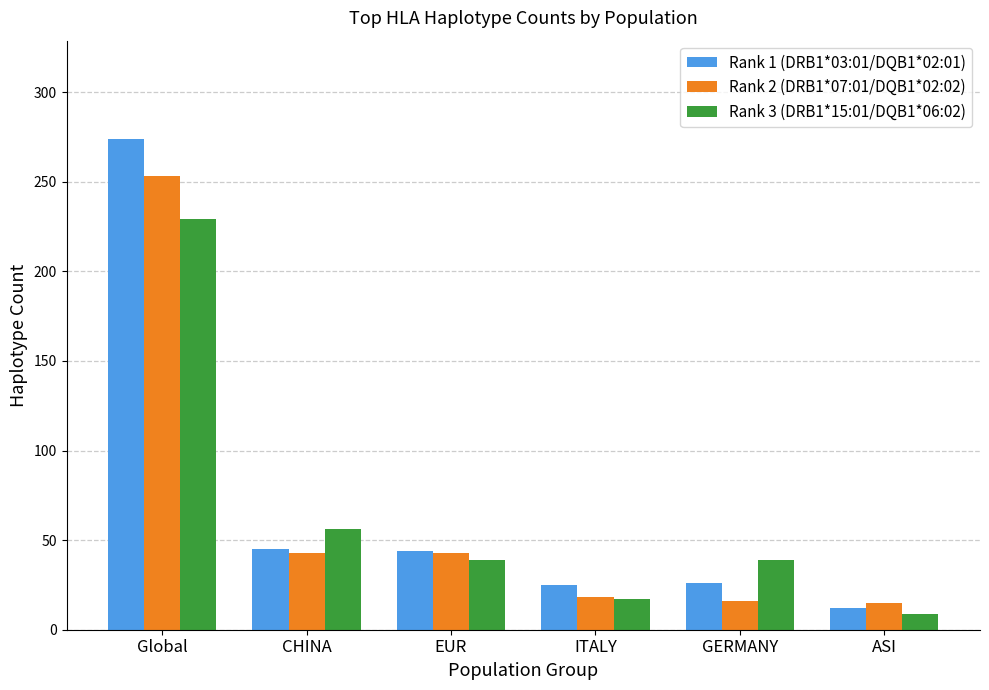

What is the difference between the maximum and minimum values in the Rank 1 (DRB1*03:01/DQB1*02:01) series?

262